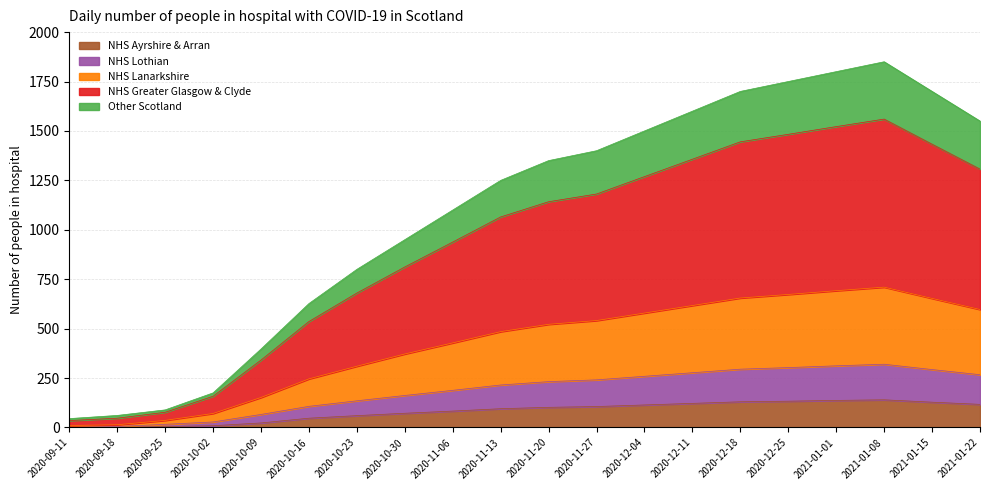

What is the highest value of the NHS Ayrshire & Arran series?

140